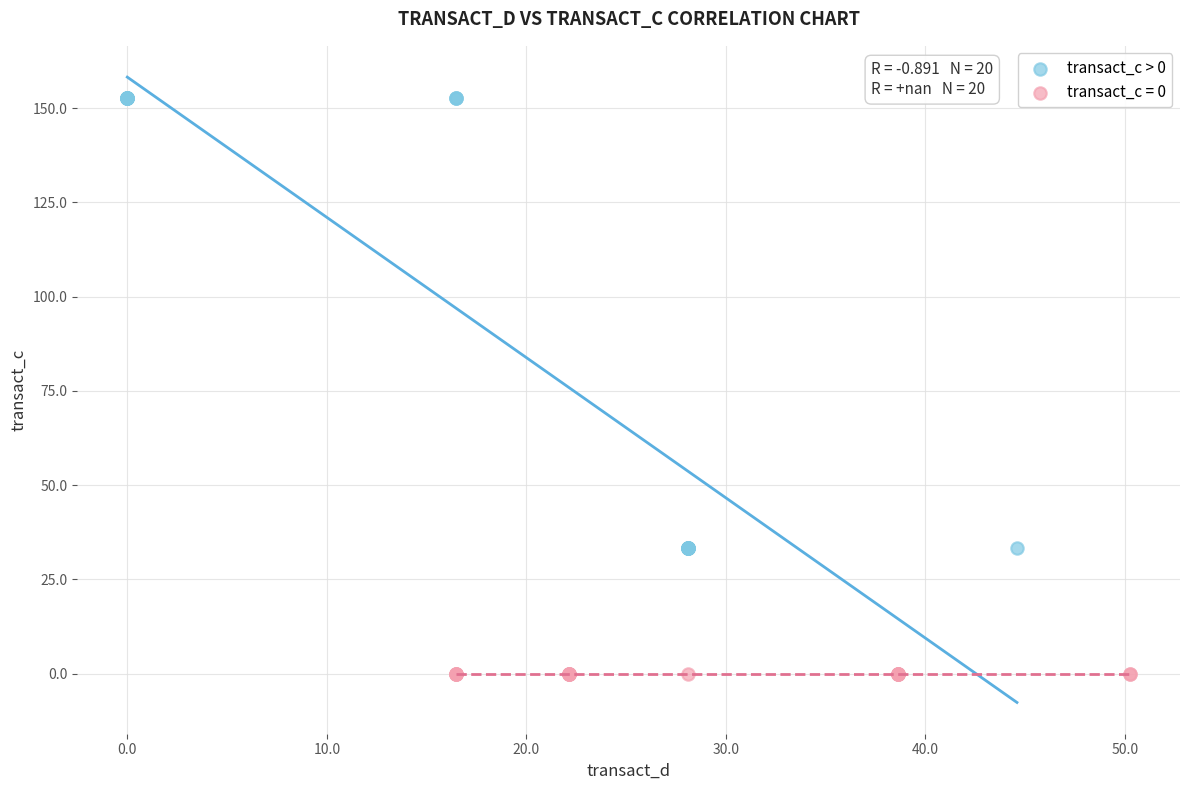

Which series reaches the maximum Y coordinate?

transact_c > 0